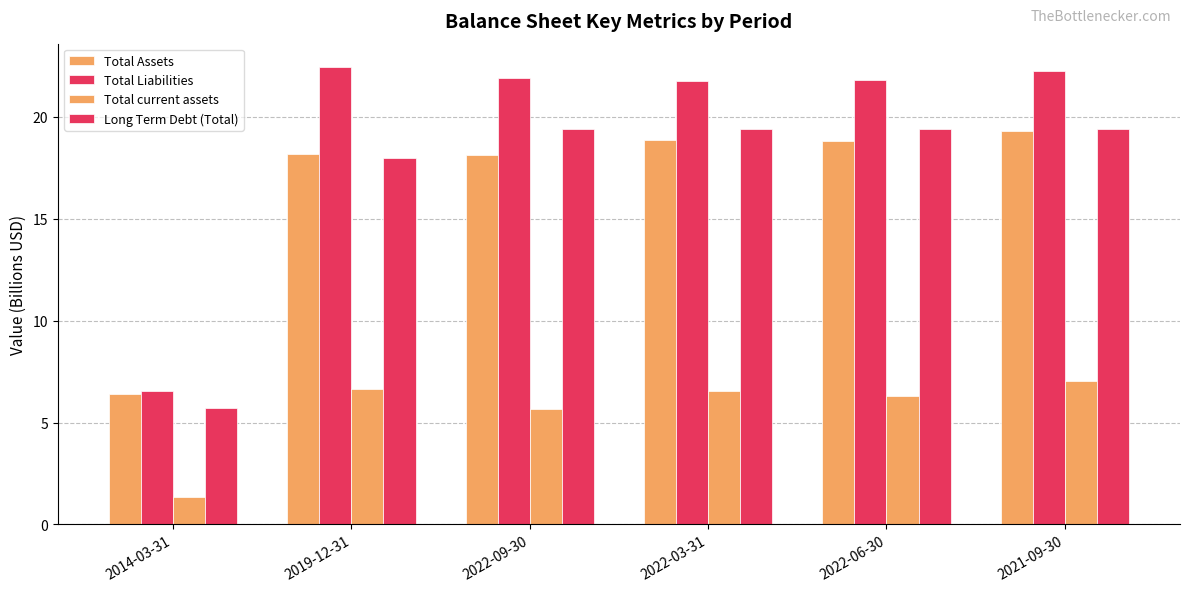

How many distinct data groups are displayed?

4